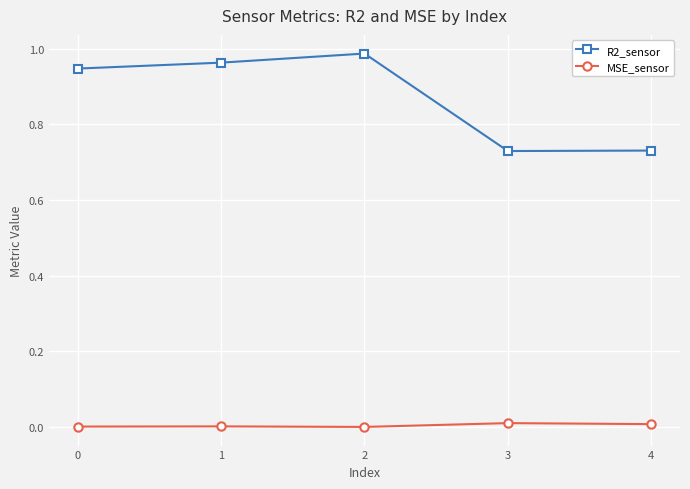

Which series has the widest spread of values?

R2_sensor